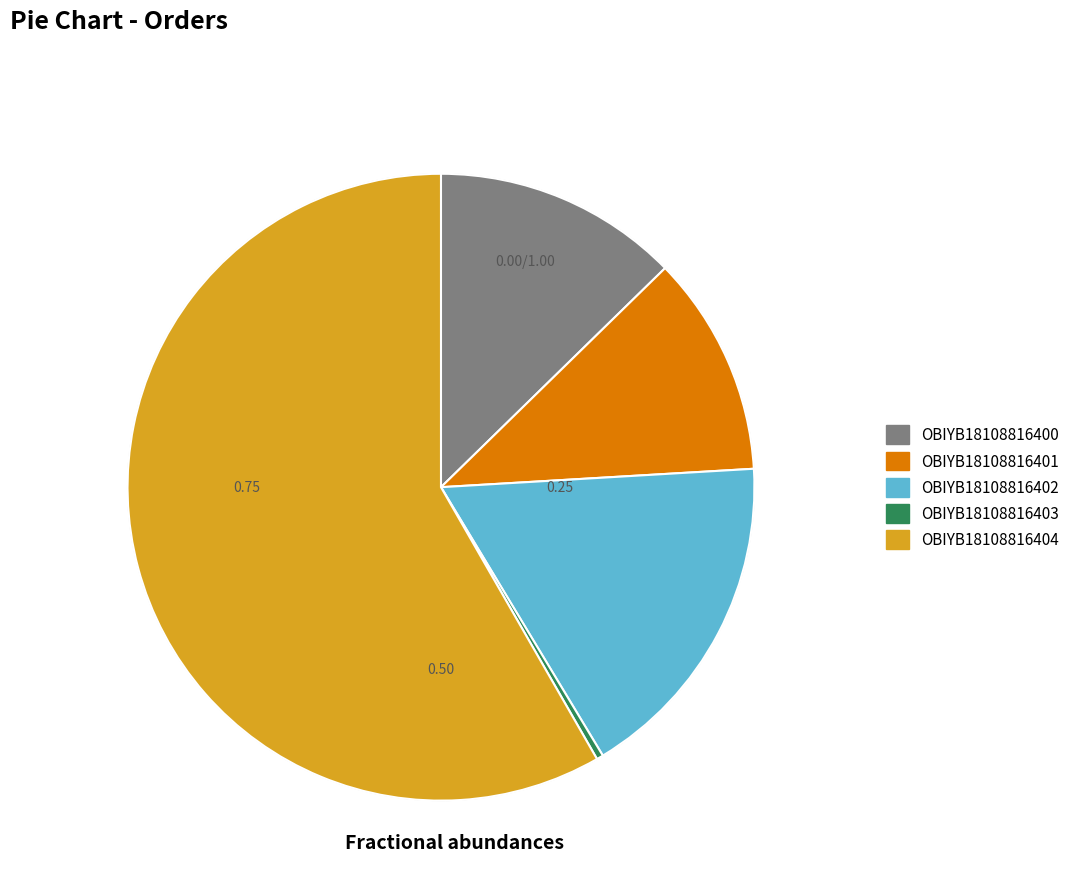

What is the smallest slice in the pie chart?

OBIYB18108816403